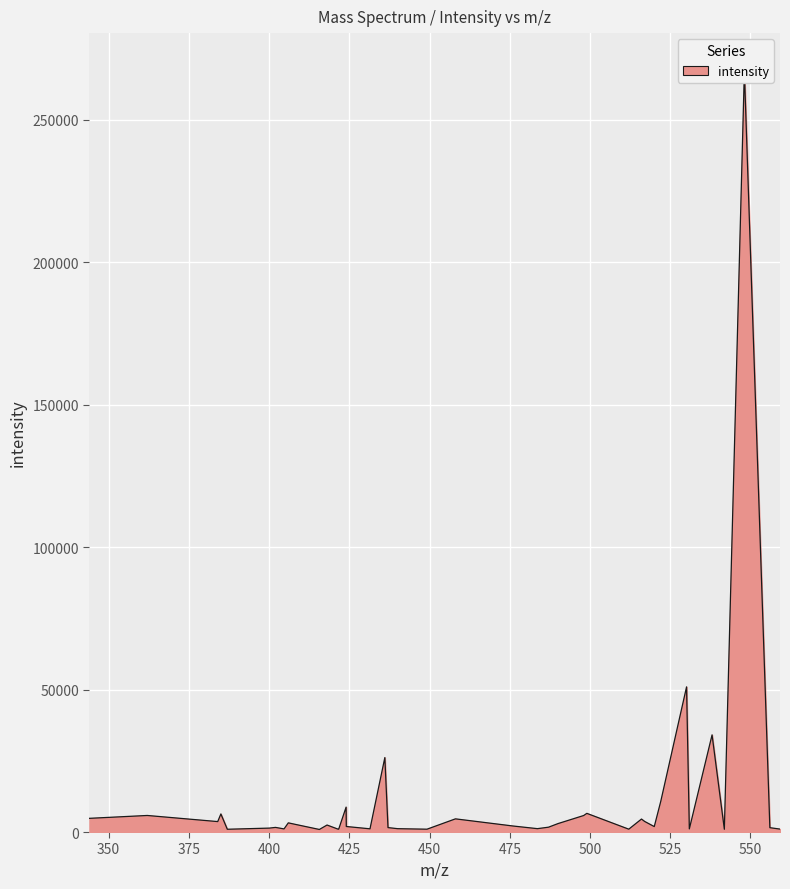

Between 384.00104 and 418.06656, which is larger?

384.00104